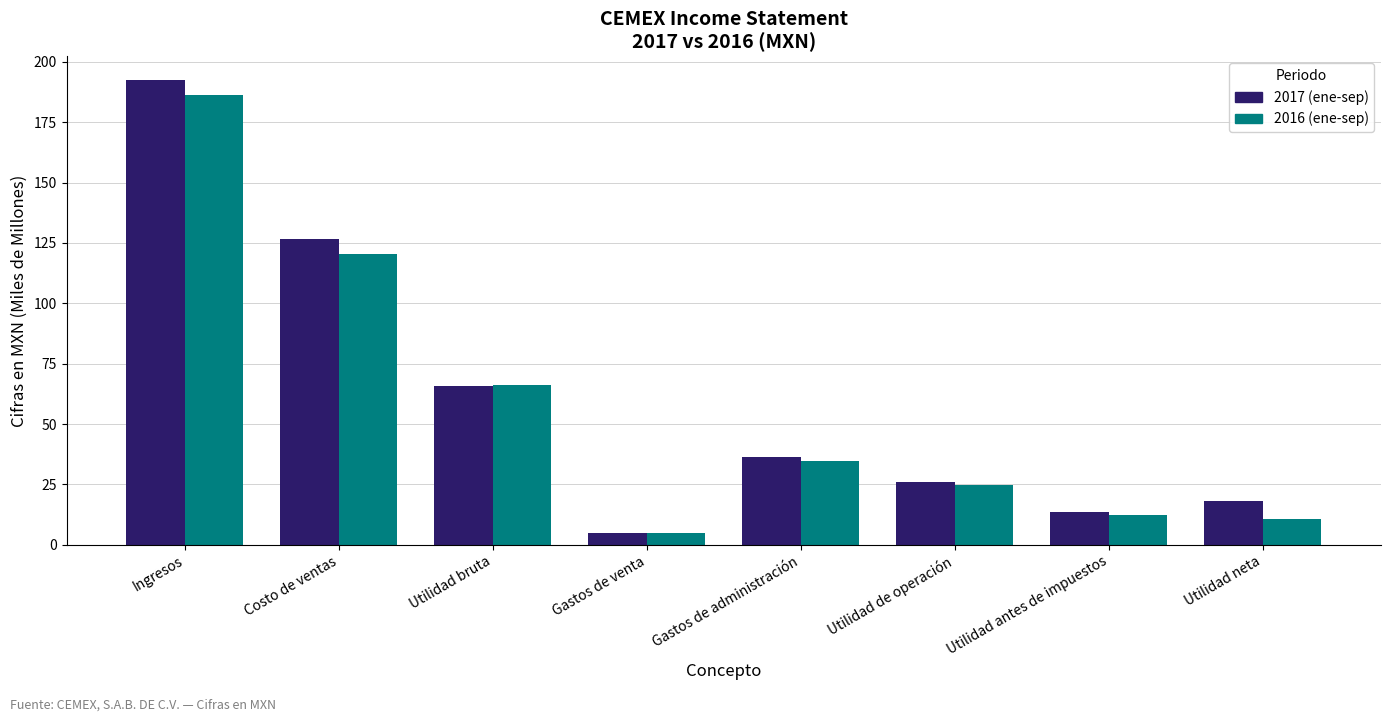

What is the minimum value shown in the chart?

4.8